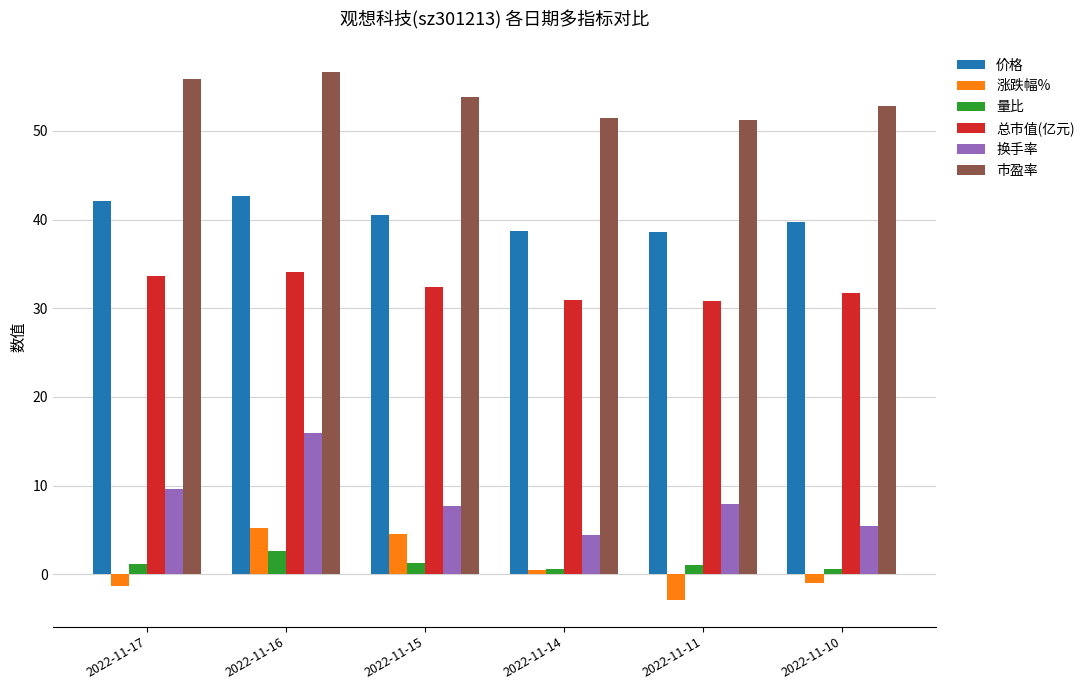

At how many categories does at least one series exceed 15?

6